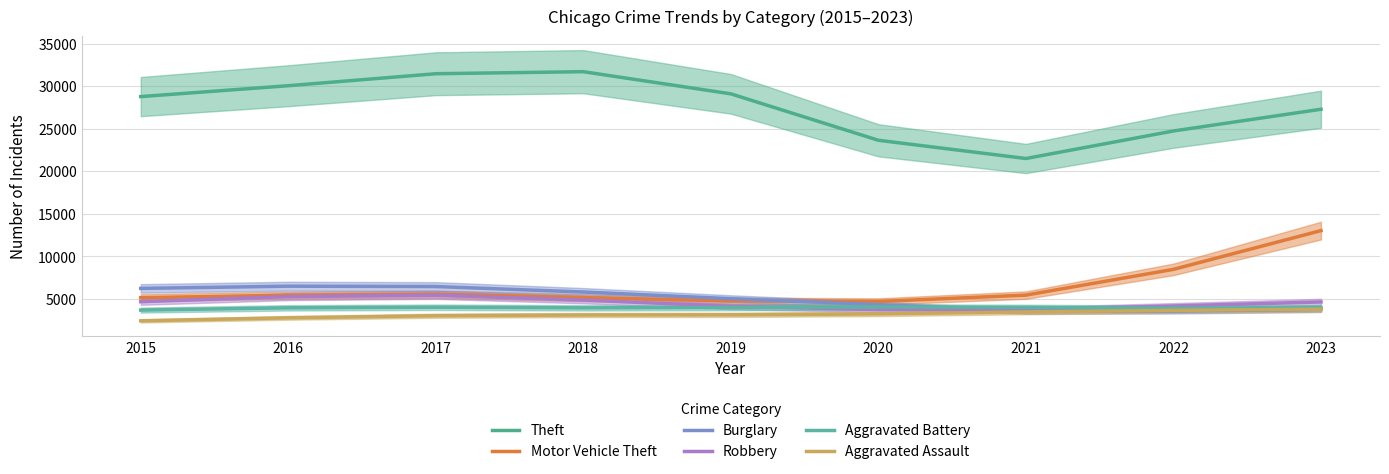

True or false: Theft and Aggravated Battery cross at least once.

False